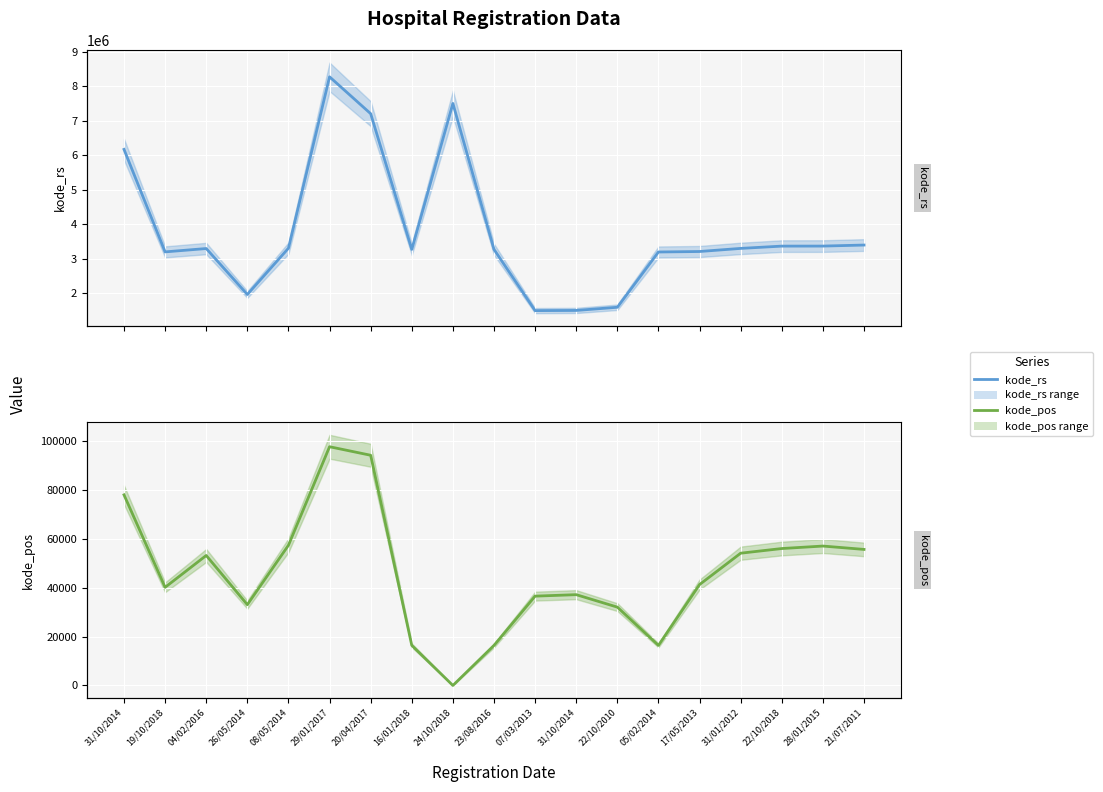

The value of kode_pos at 26/05/2014 is 50761. True or false?

False